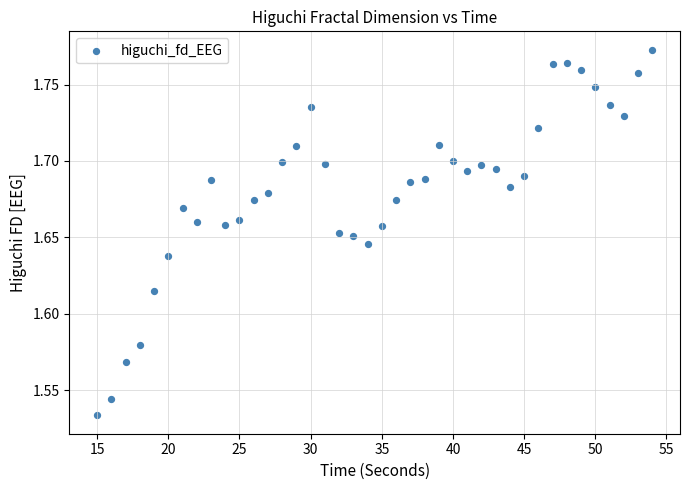

What is the range of X values (max minus min)?

39.0